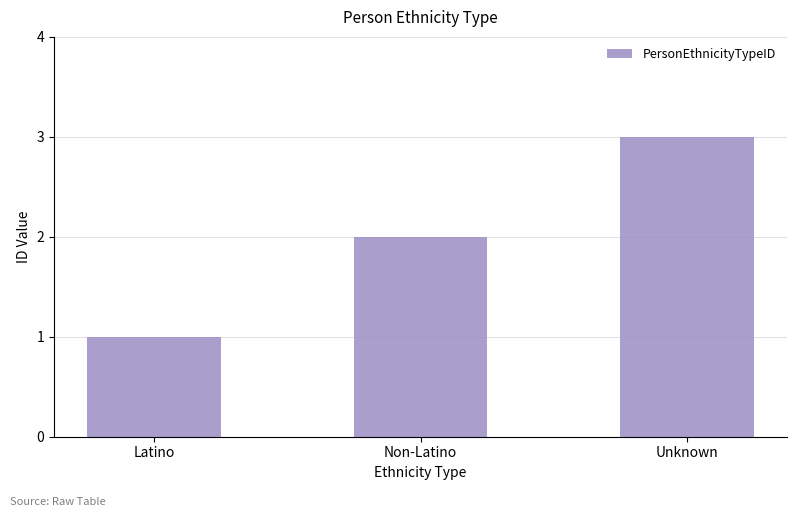

Approximately how many times larger is the value at Latino compared to Unknown?

0.3